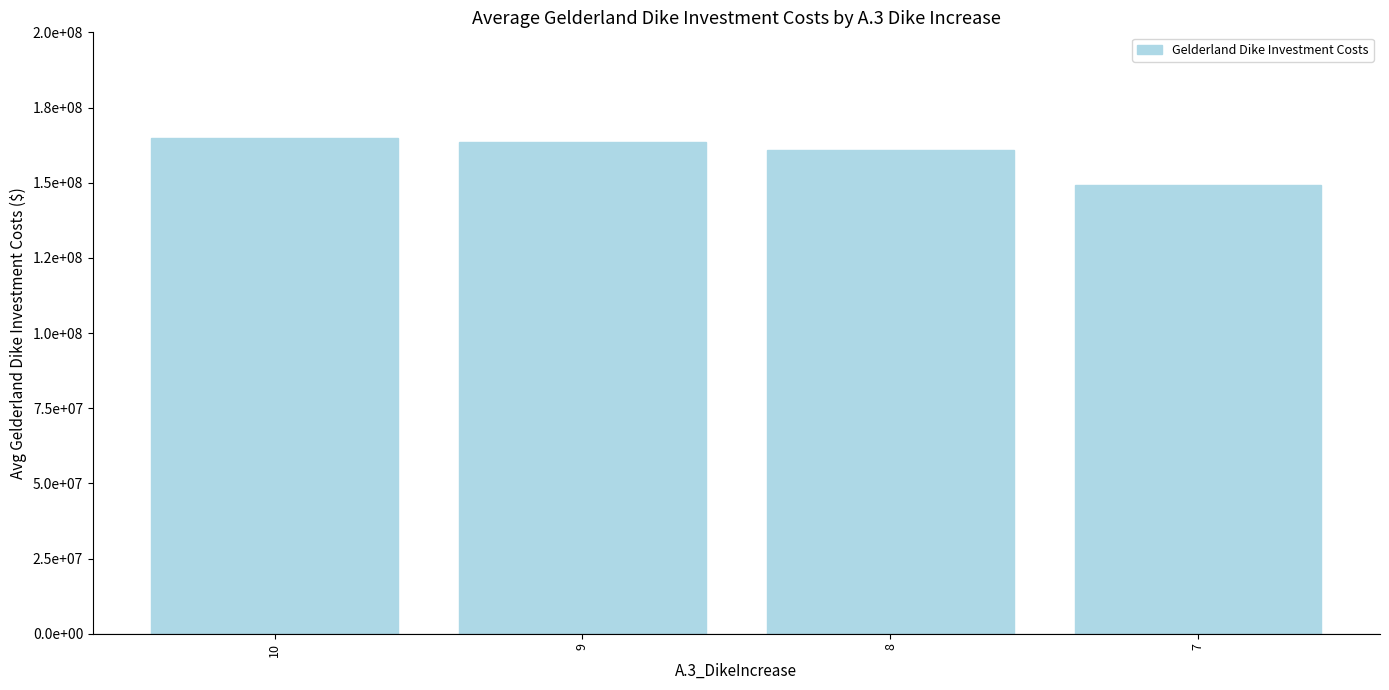

What is the value of the 2nd bar from the left?

163462718.5